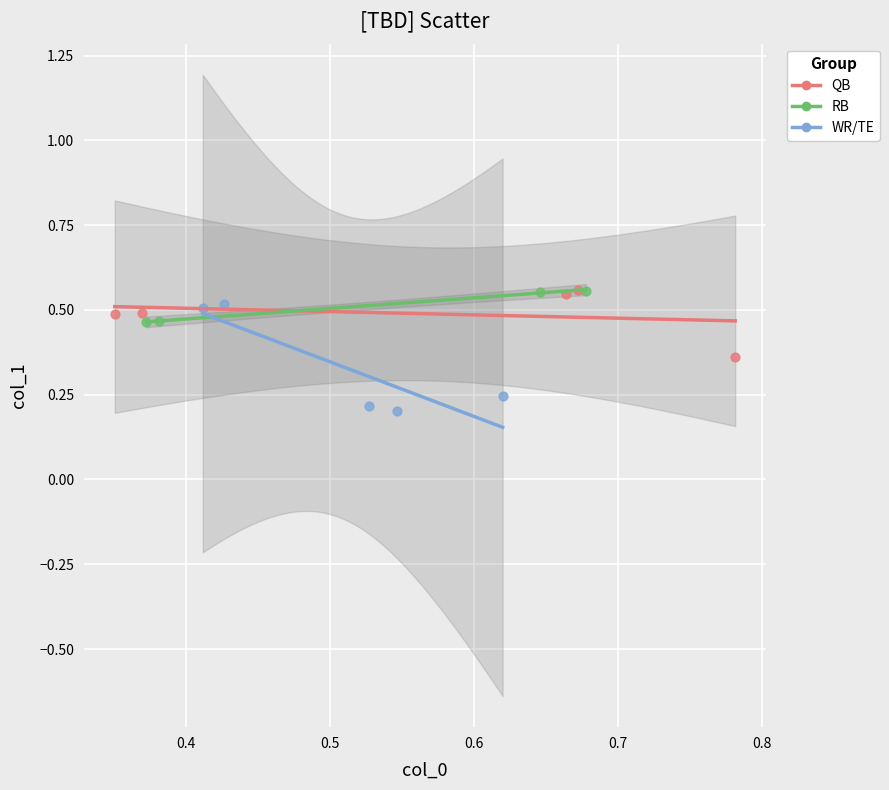

Which series contains the lowest Y value?

WR/TE